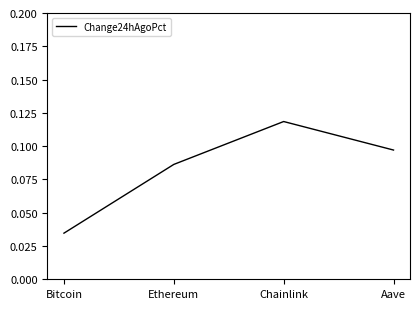

How many series are shown in this chart?

1